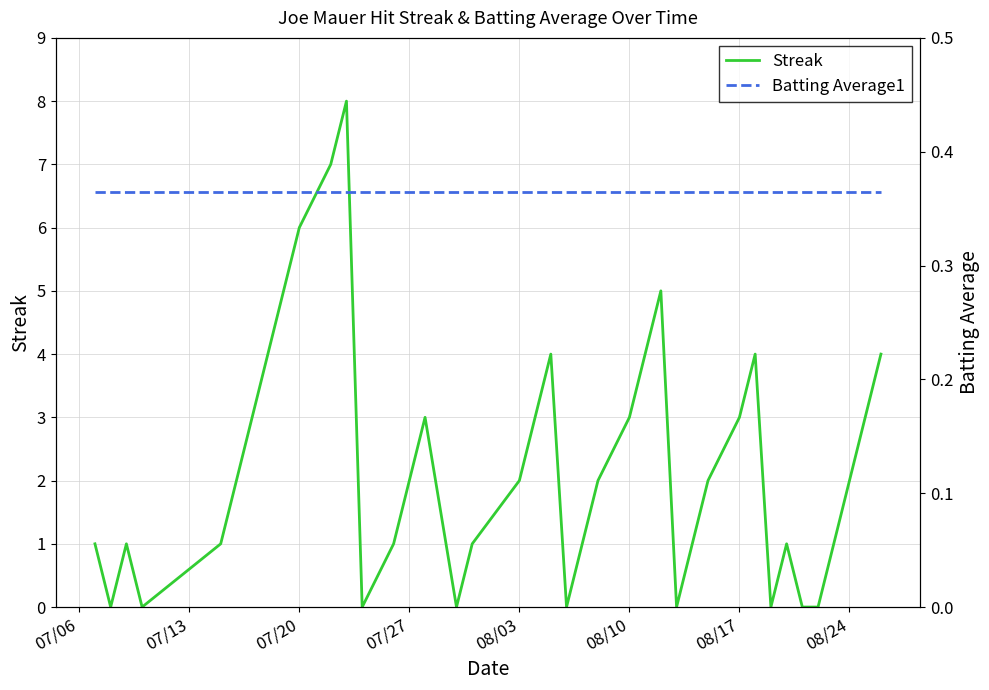

What is the maximum value shown in the chart?

8.0